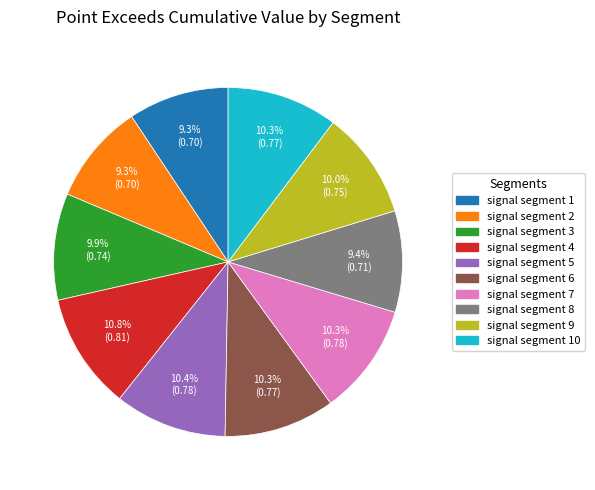

Is it true that signal segment 10 is 10% of the pie?

True